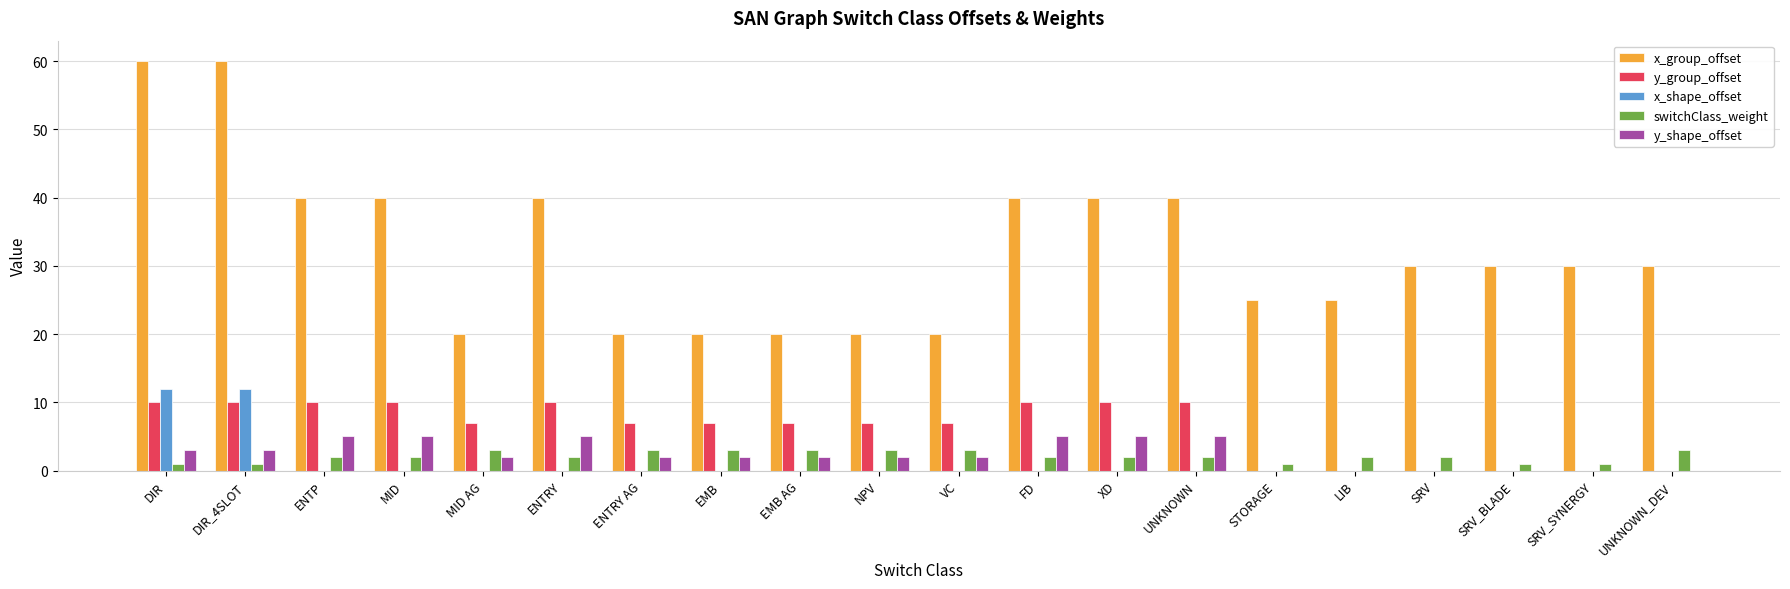

Reading left to right, transcribe all the data shown in this chart.

x_group_offset: 60	60	40	40	20	40	20	20	20	20	20	40	40	40	25	25	30	30	30	30
y_group_offset: 10	10	10	10	7	10	7	7	7	7	7	10	10	10	0	0	0	0	0	0
x_shape_offset: 12	12	0	0	0	0	0	0	0	0	0	0	0	0	0	0	0	0	0	0
switchClass_weight: 1	1	2	2	3	2	3	3	3	3	3	2	2	2	1	2	2	1	1	3
y_shape_offset: 3	3	5	5	2	5	2	2	2	2	2	5	5	5	0	0	0	0	0	0